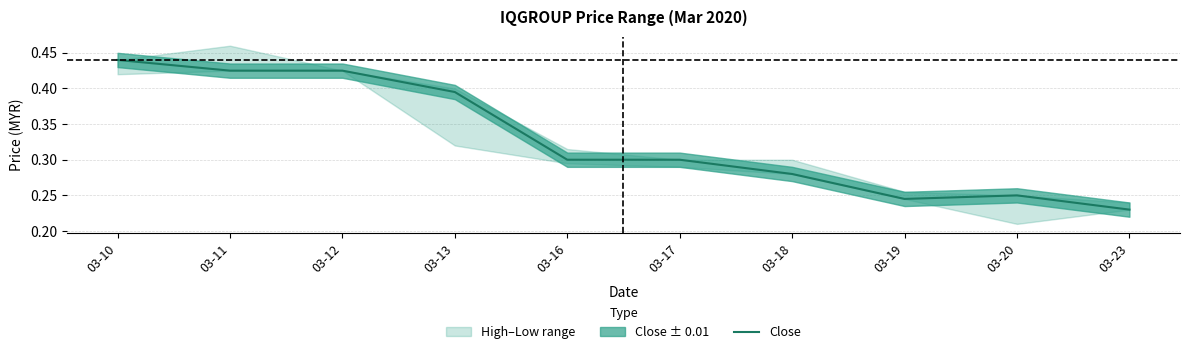

Reading right to left, extract all data points from this chart.

0.2	0.2	0.2	0.3	0.3	0.3	0.4	0.4	0.4	0.4